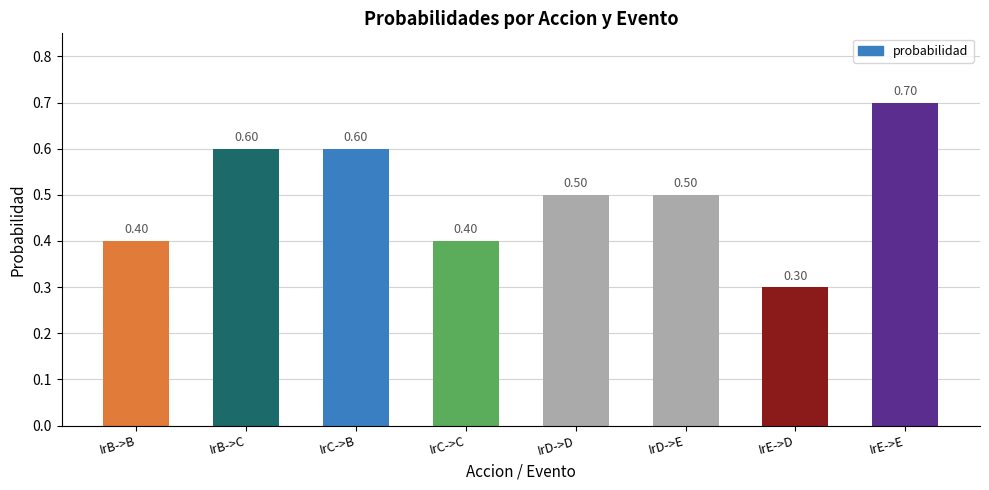

Read the value at IrD->D.

0.5